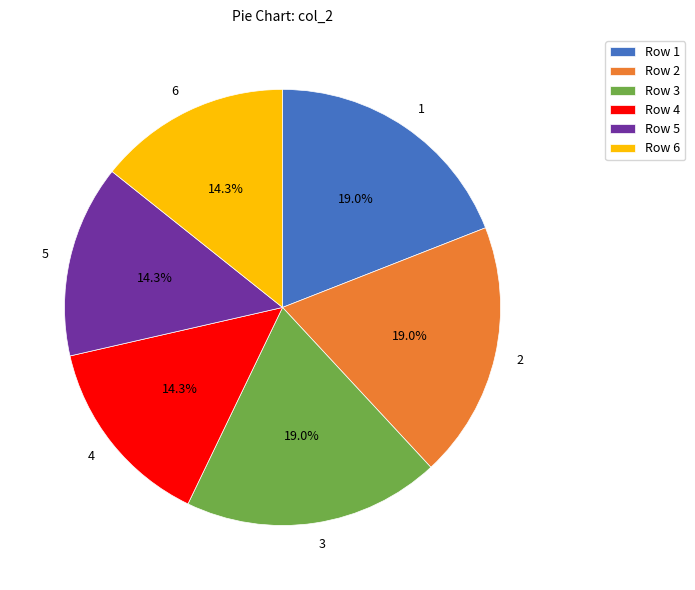

To the nearest percent, what portion does 3 represent?

19%